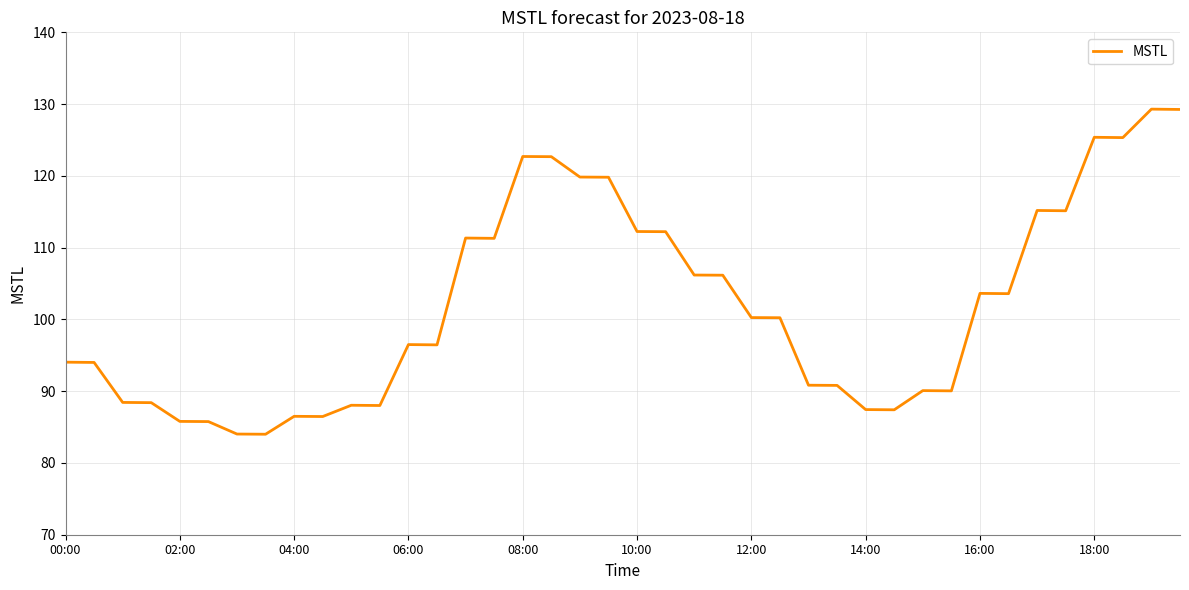

What is the smallest value displayed?

84.0